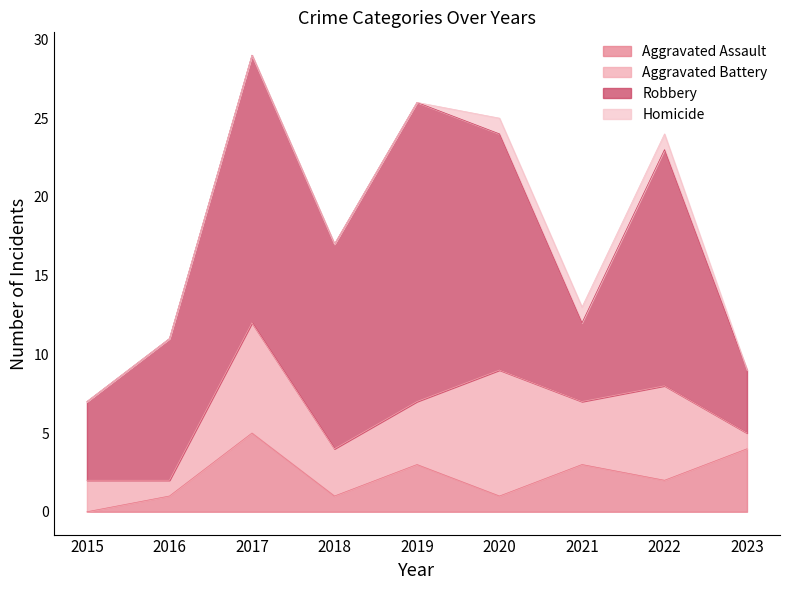

At which label does Robbery reach its minimum?

2023